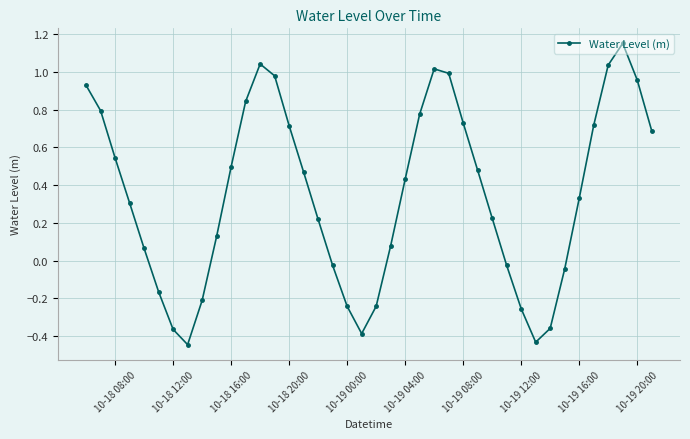

What is the difference between the second highest and second lowest values?

1.5